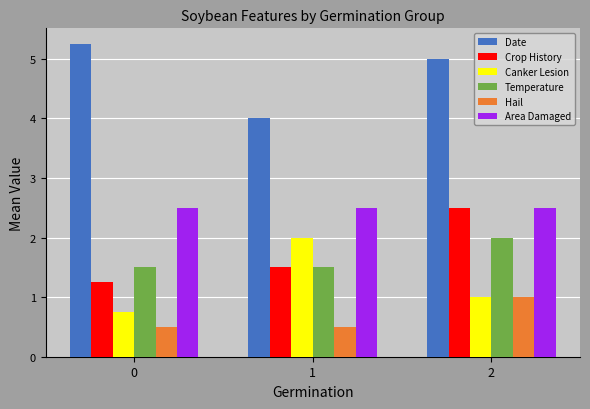

How many groups of bars are there?

3